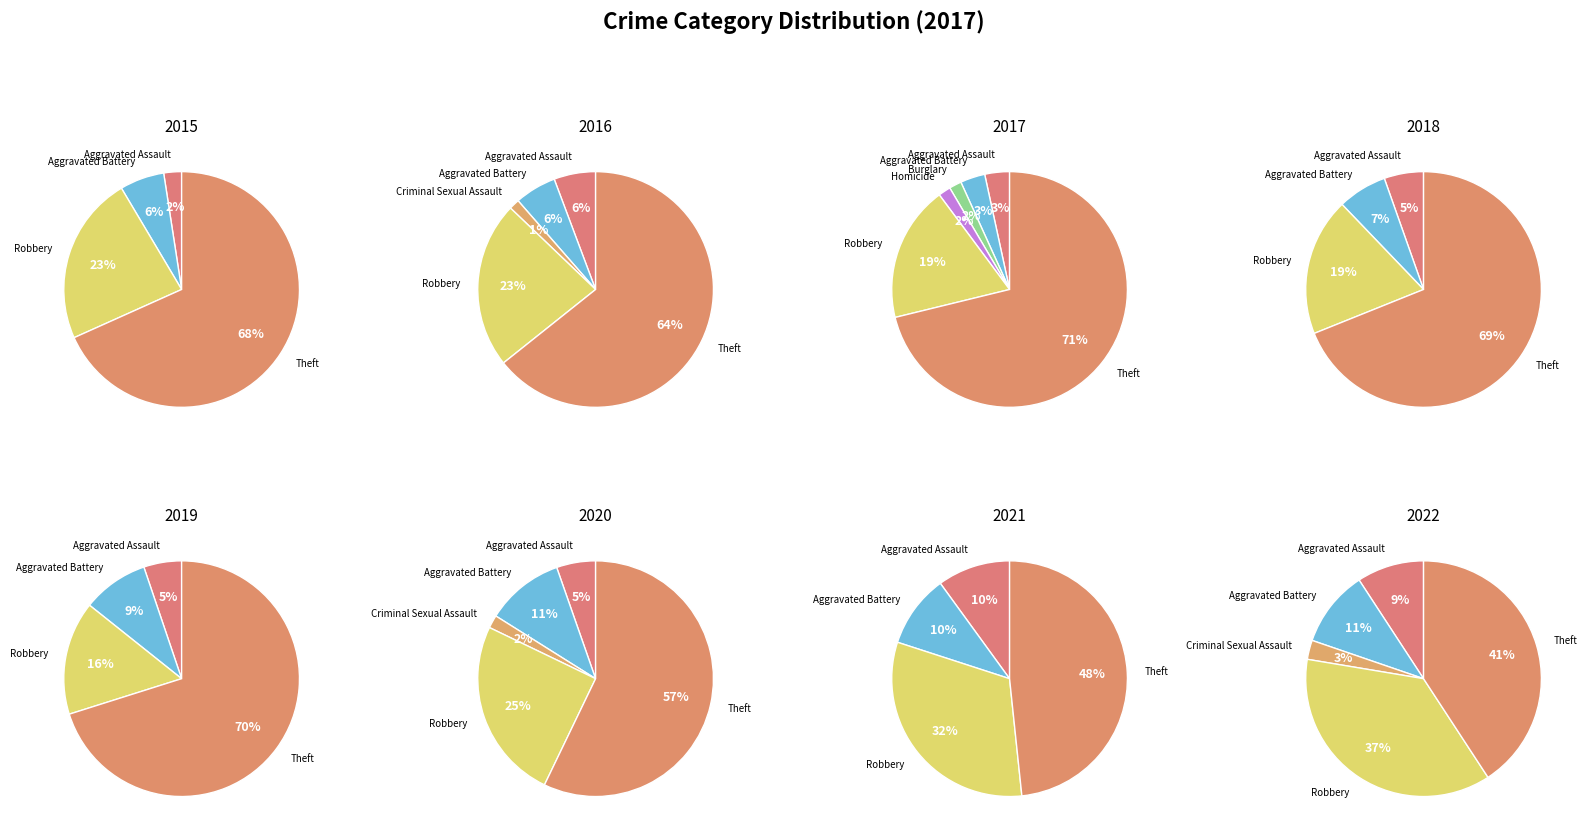

Which category has the smallest portion of the pie?

Criminal Sexual Assault